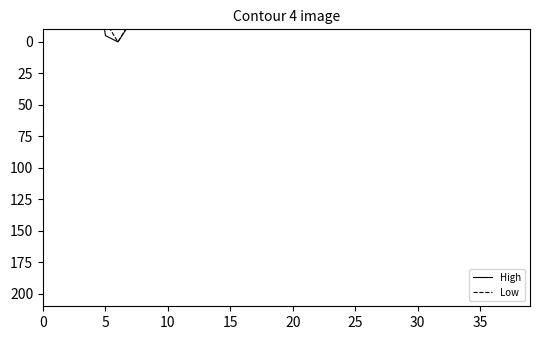

What is the sum of the Low values at 29 and 38?

-304.3